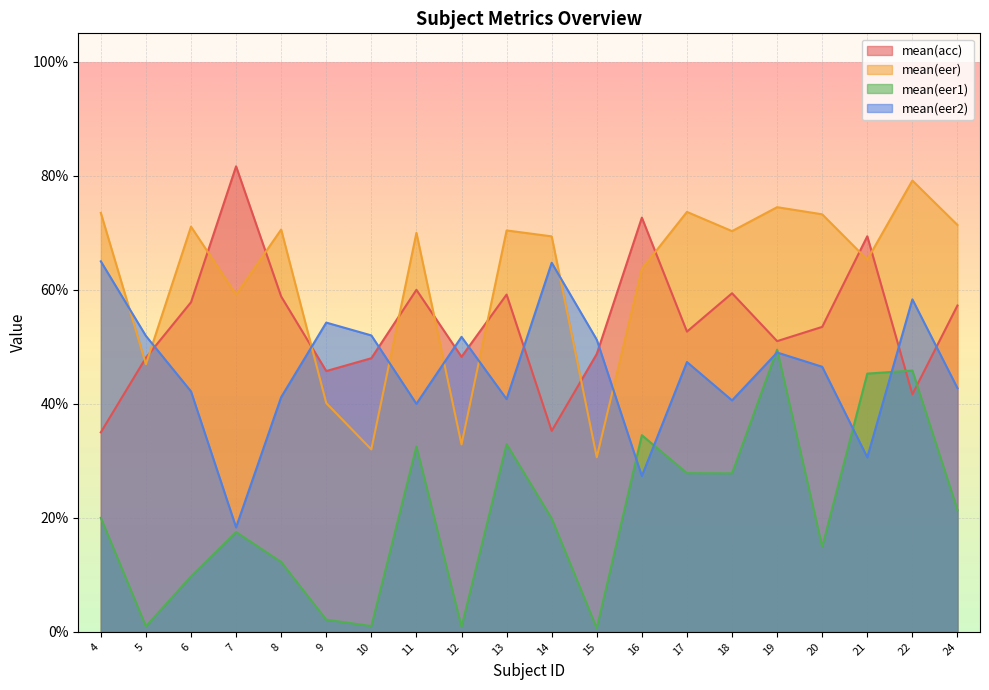

What is the difference between the maximum and minimum values in the mean(eer) series?

0.5